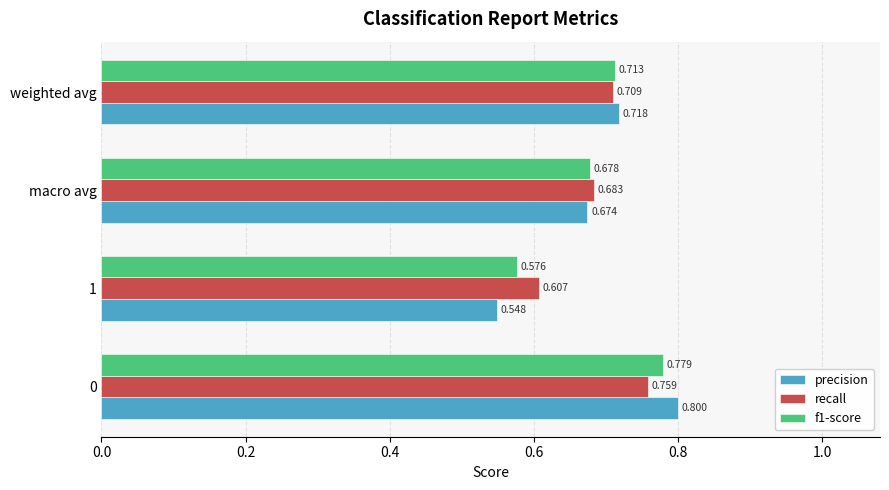

What is the difference between the maximum and minimum values in the recall series?

0.2